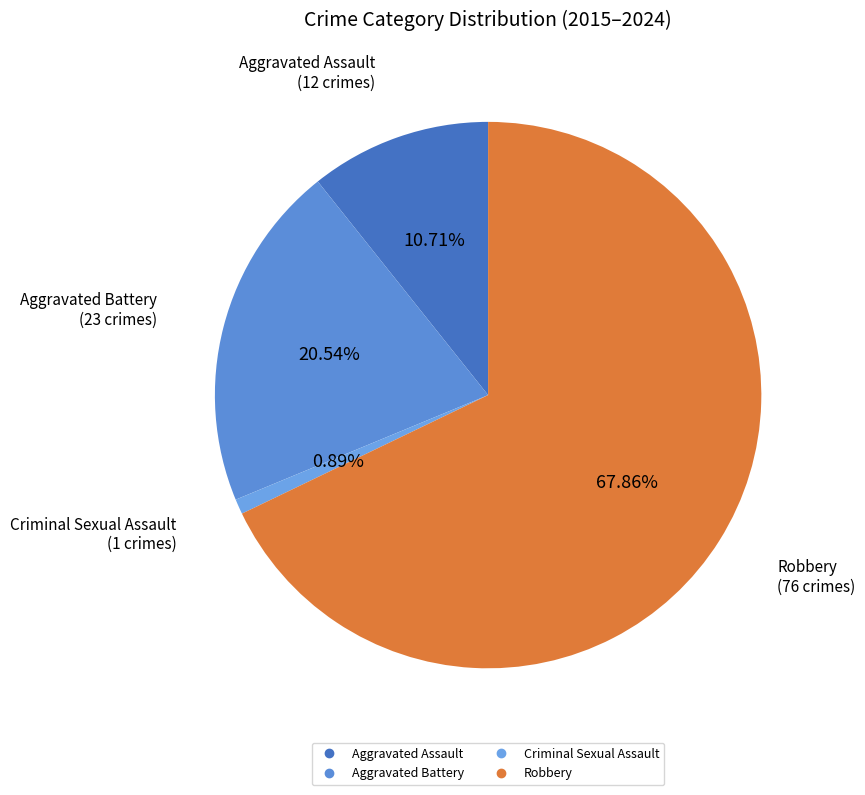

What is the smallest slice in the pie chart?

Criminal Sexual Assault